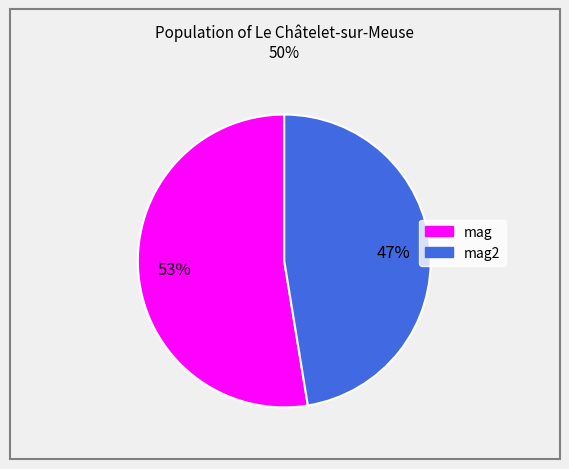

Does any single category account for the majority?

Yes